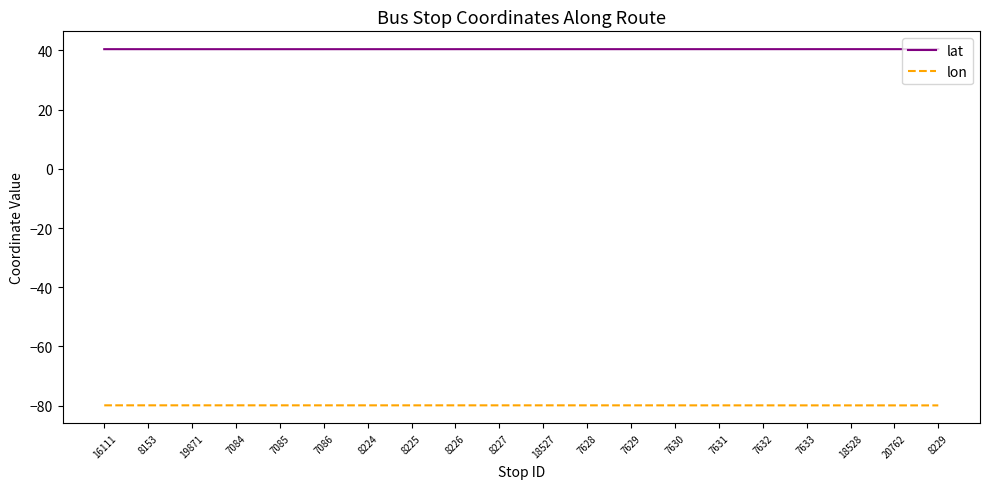

Is the value of lon at 18527 greater than the value of lat at 7086?

No